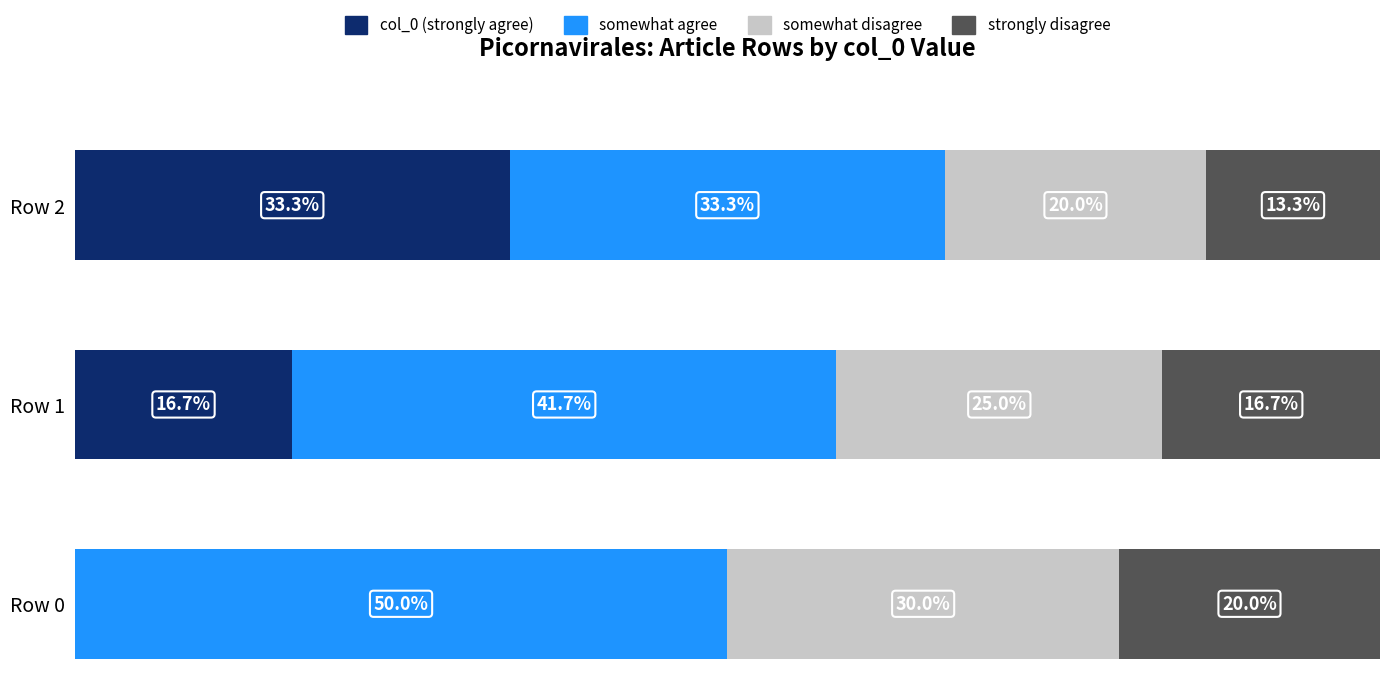

At how many categories does at least one series exceed 1?

3